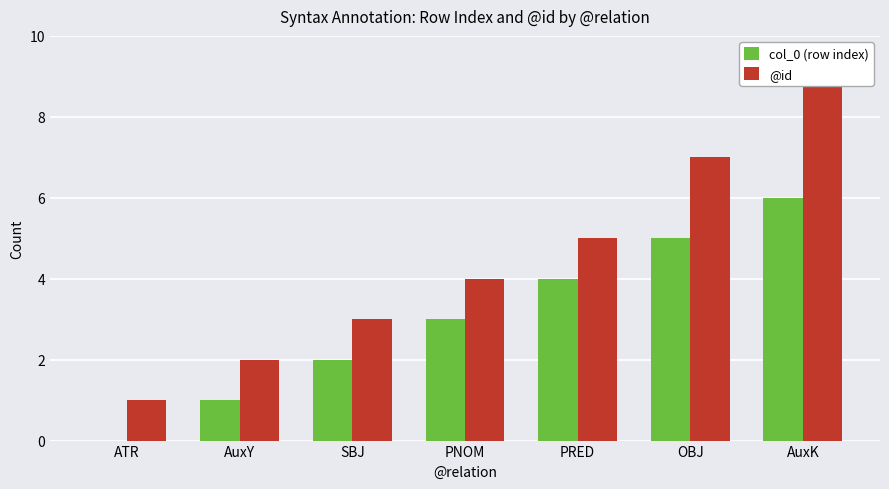

Rank the series by their average value, from lowest to highest.

col_0 (row index), @id